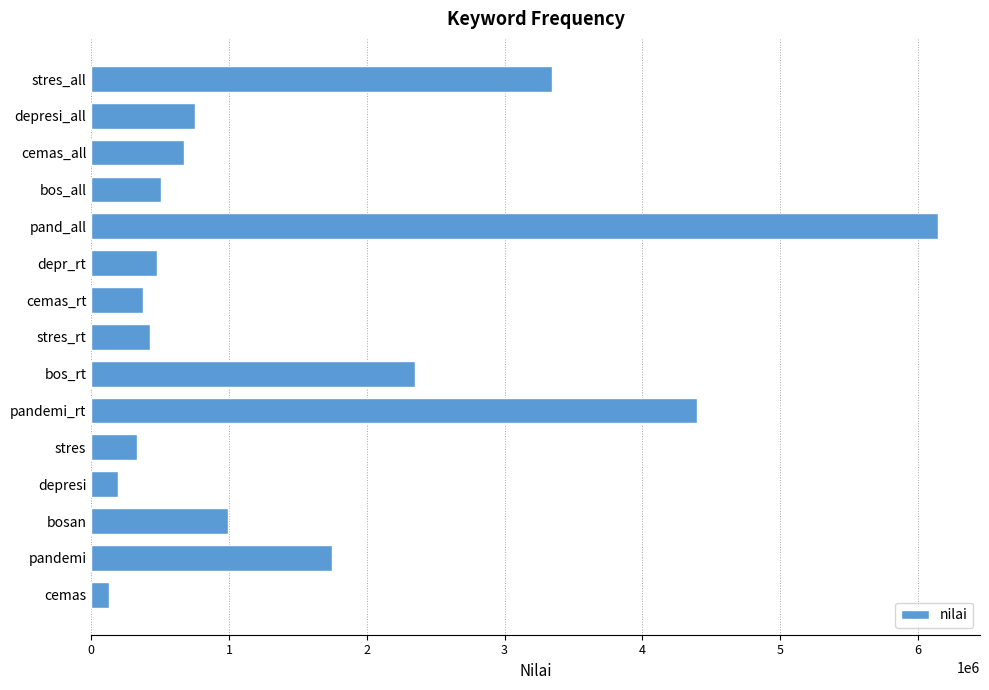

What is the difference between the second highest and second lowest values?

4201995